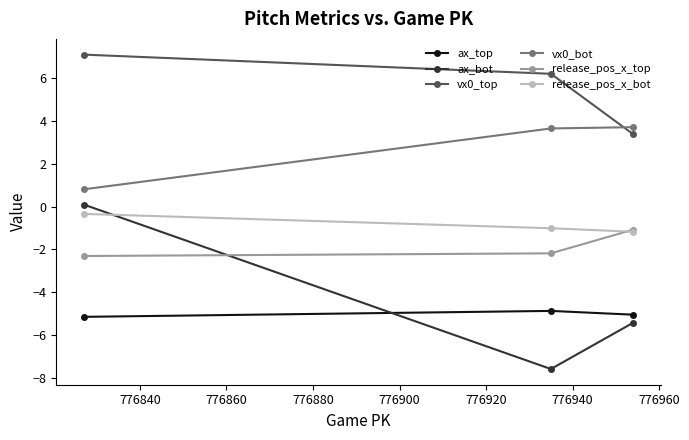

Rank the series by their maximum value, from highest to lowest.

vx0_top, vx0_bot, ax_bot, release_pos_x_bot, release_pos_x_top, ax_top